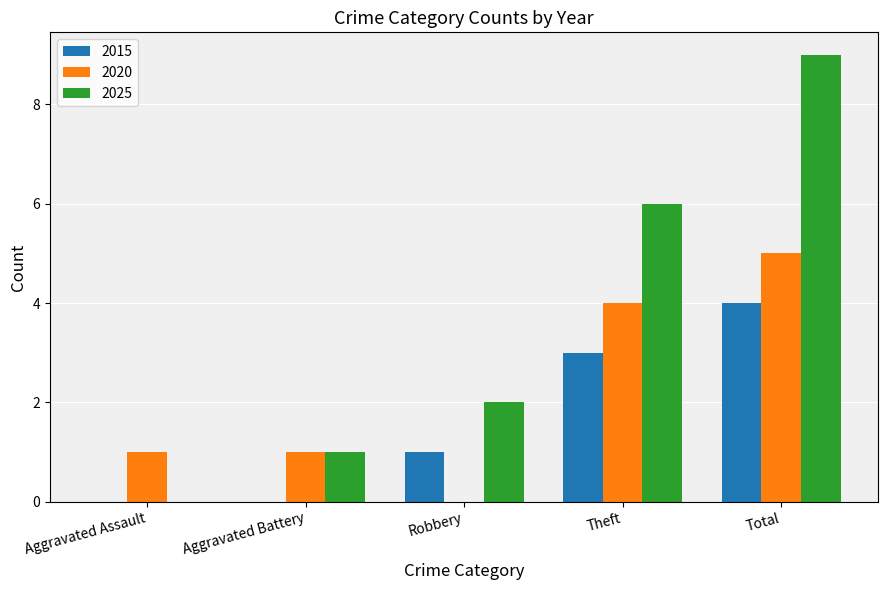

Is the value of 2015 at Robbery greater than the value of 2025 at Theft?

No